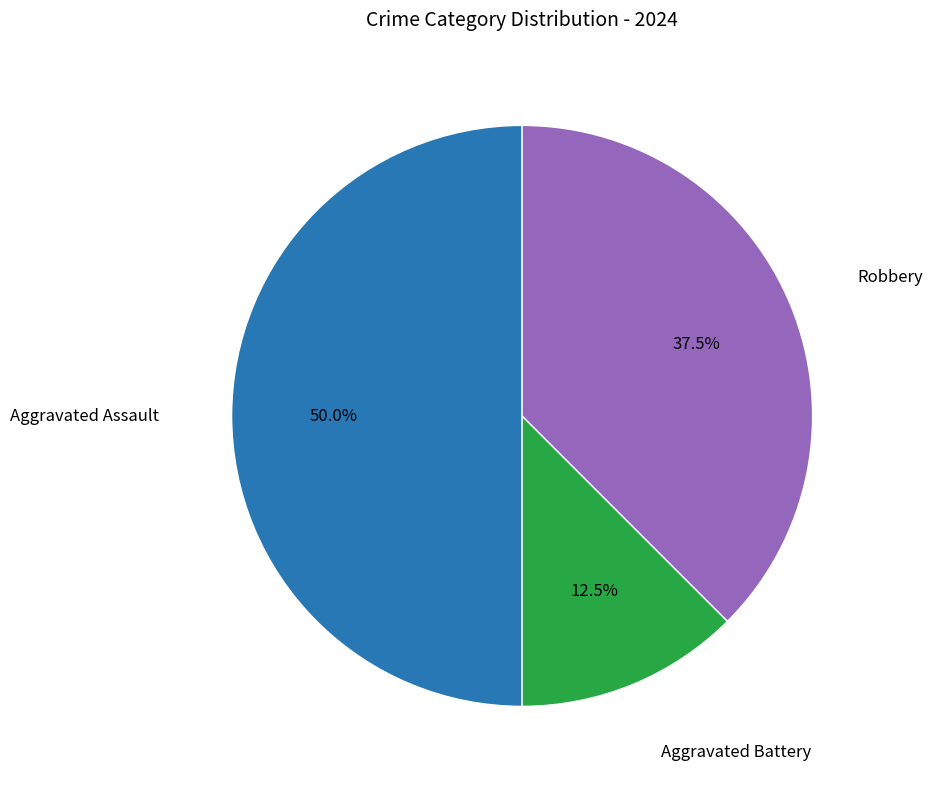

Is Robbery the majority of the pie?

No